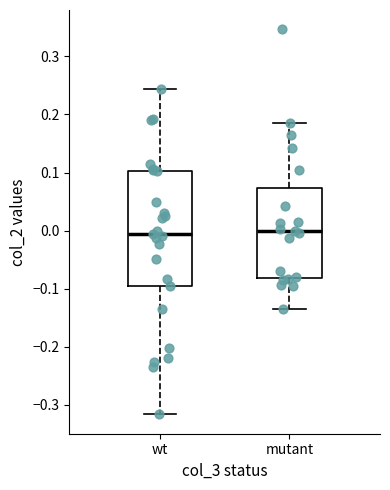

Where does the lower whisker of the box for wt end on the y-axis? The values are not printed on the chart, so give them approximately, as read against the axis.

-0.32